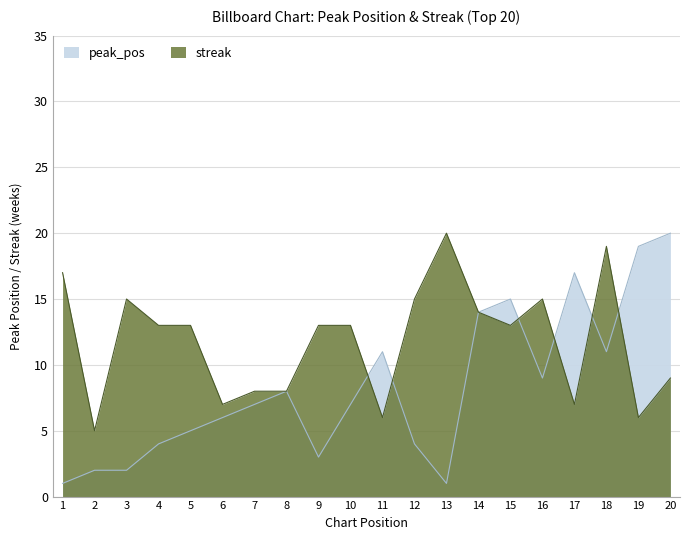

What is the total value across all series at 8?

16